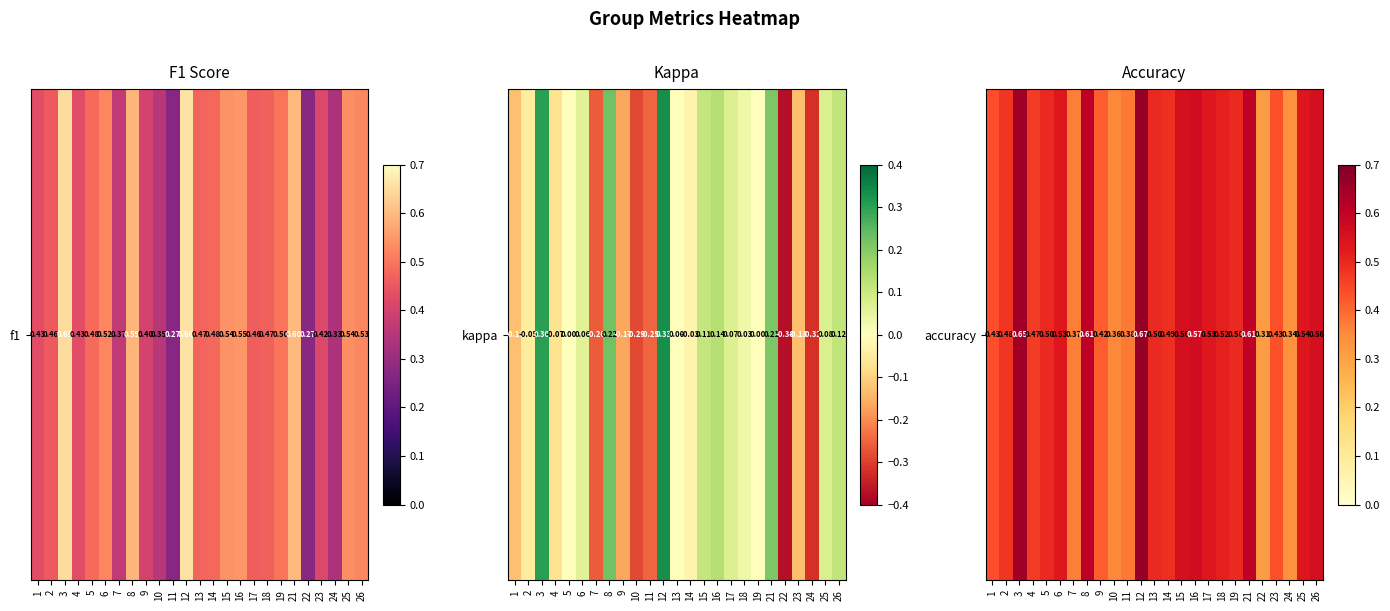

How many distinct data groups are displayed?

1